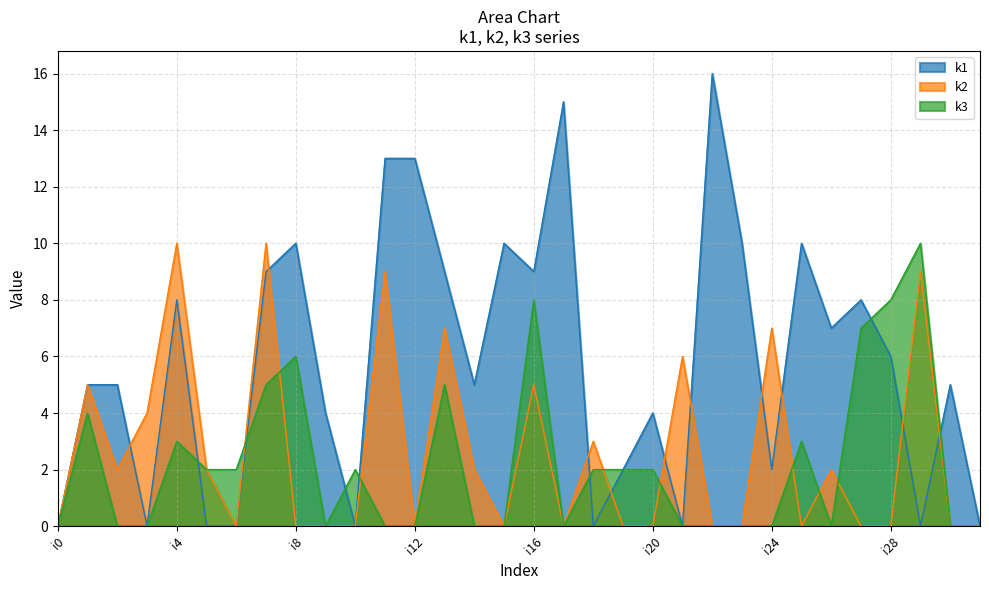

Where do k3 and k1 first cross each other?

i4 and i5